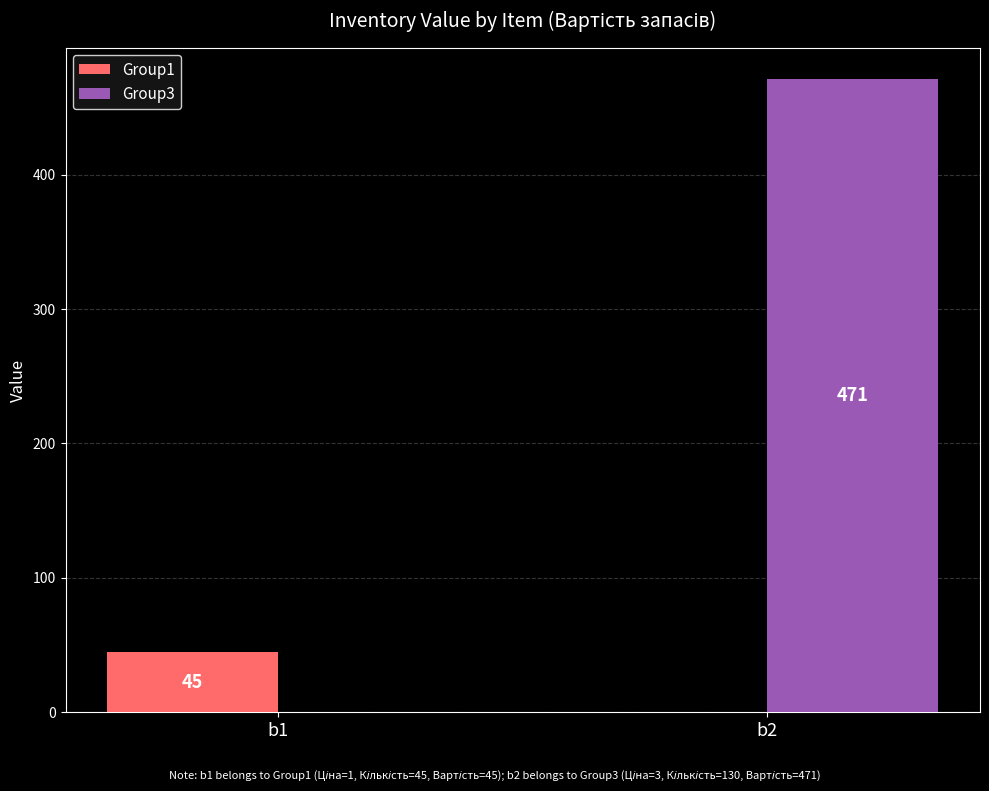

The value of Group1 at b2 is 0. True or false?

True